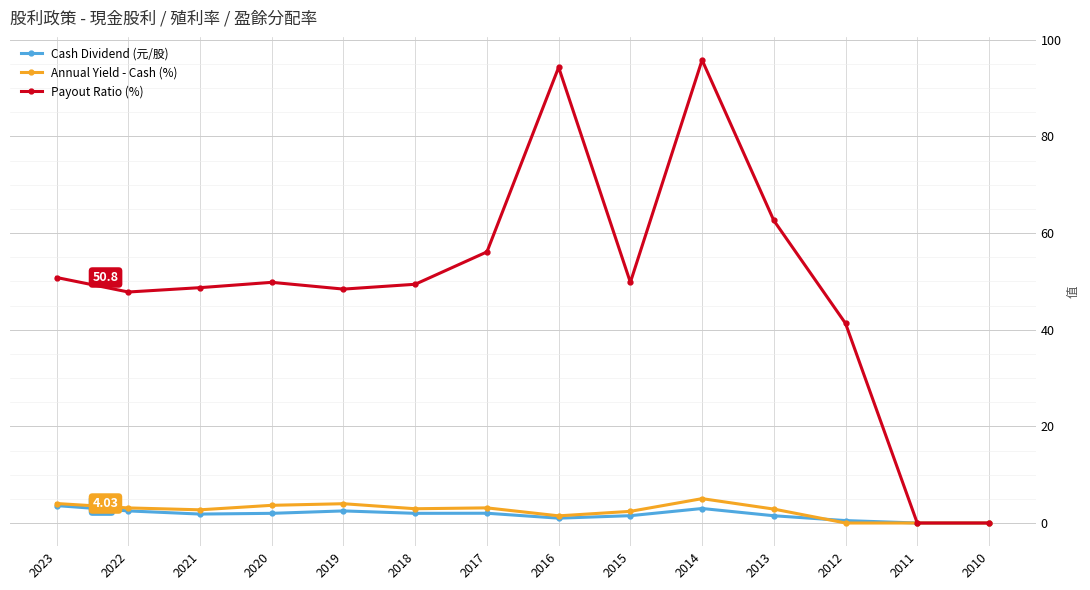

Is the value of Cash Dividend (元/股) at 2016 greater than the value of Payout Ratio (%) at 2014?

No